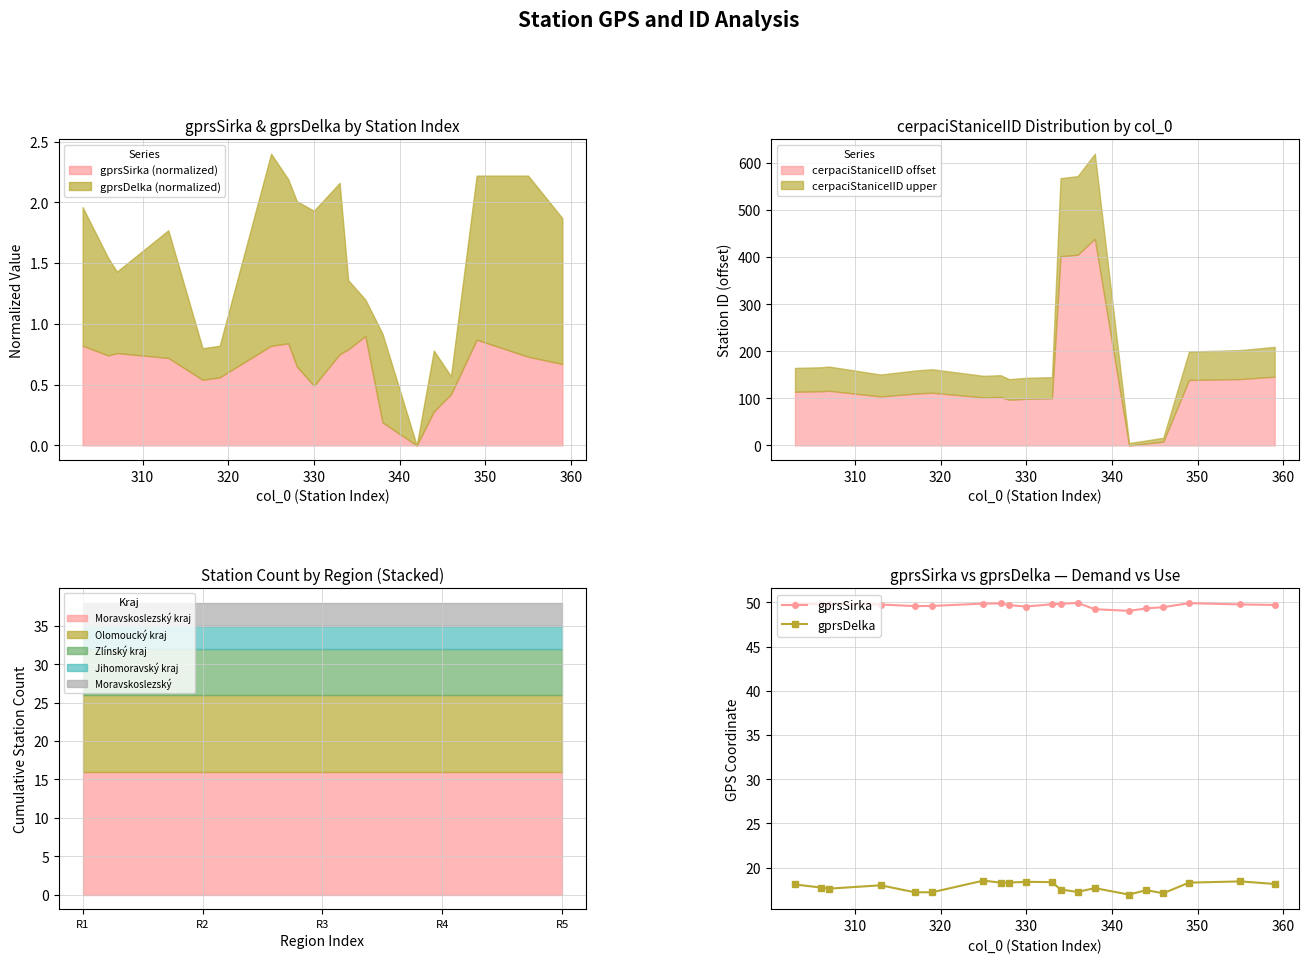

List the series in order of their overall mean, highest first.

gprsSirka, gprsDelka